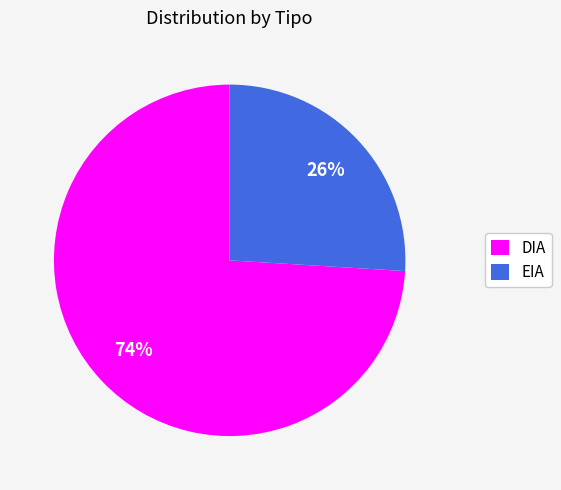

The EIA slice represents 12% of the pie. True or false?

False